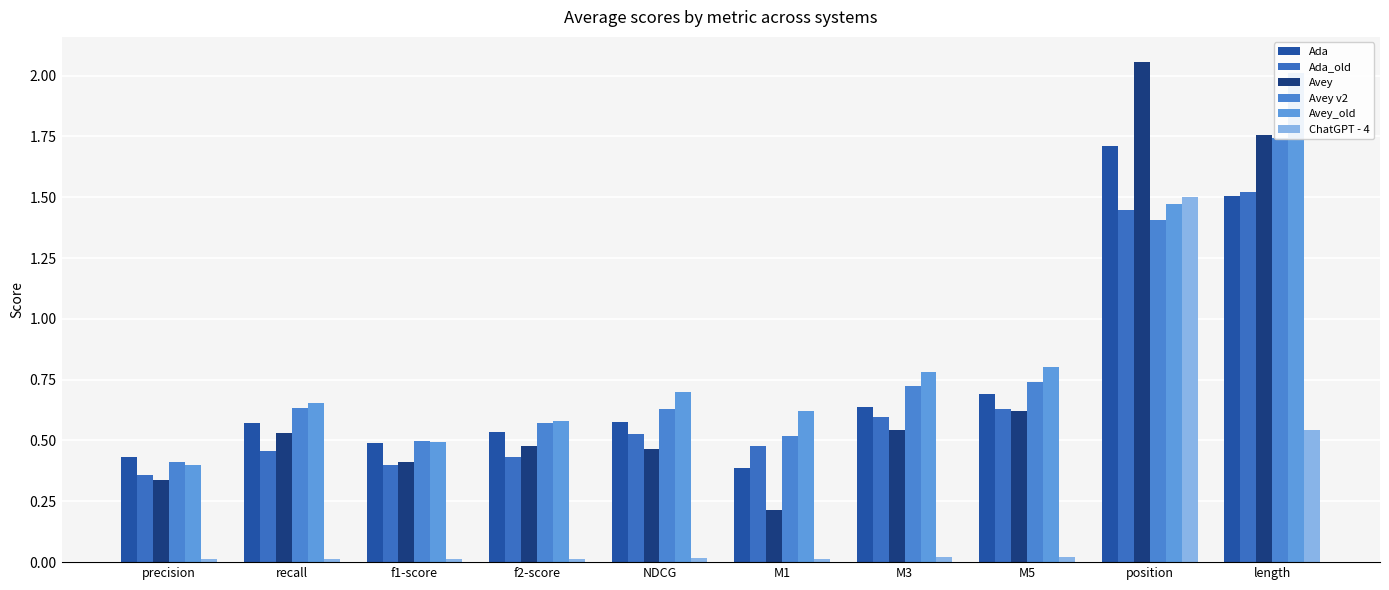

Rank the series at M5 from lowest to highest value.

ChatGPT - 4, Avey, Ada_old, Ada, Avey v2, Avey_old